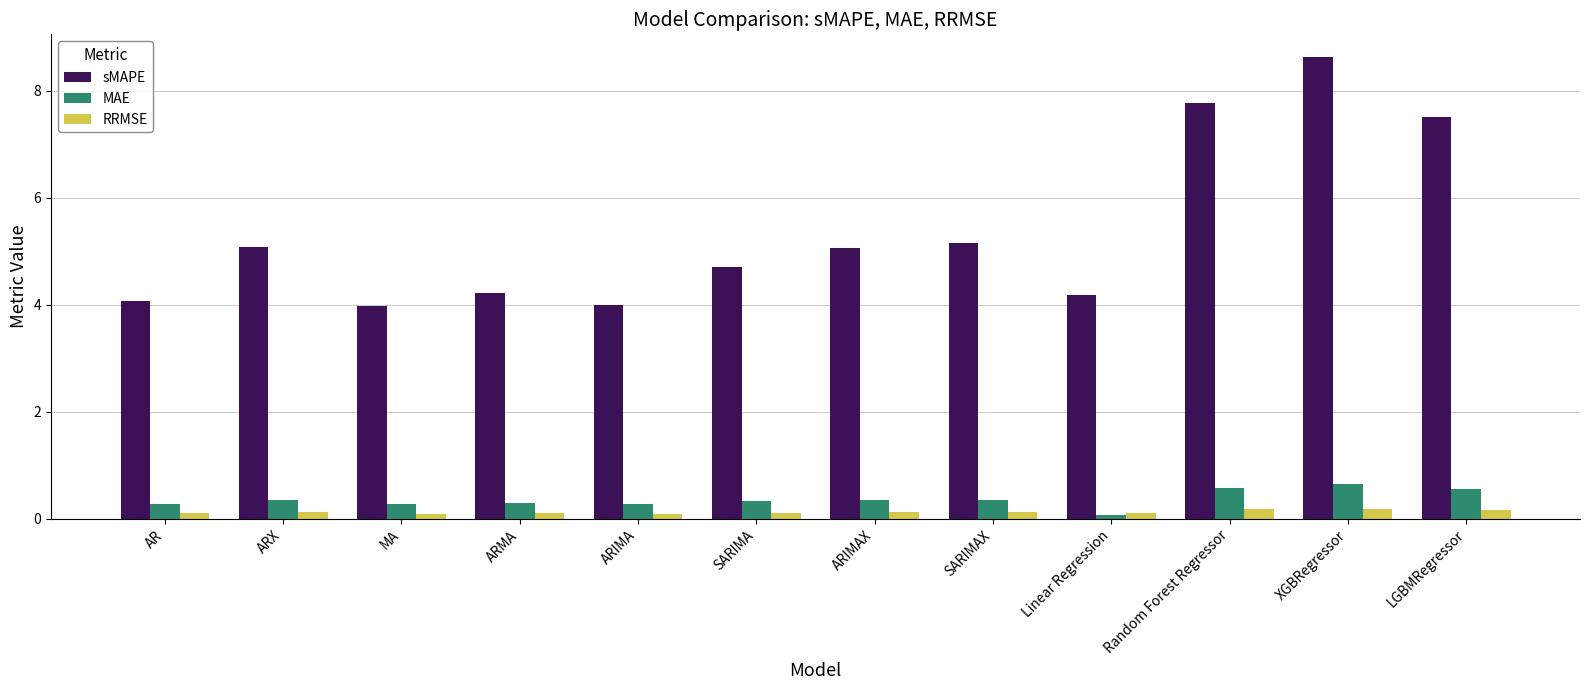

At which category is the sum across all series the highest?

XGBRegressor